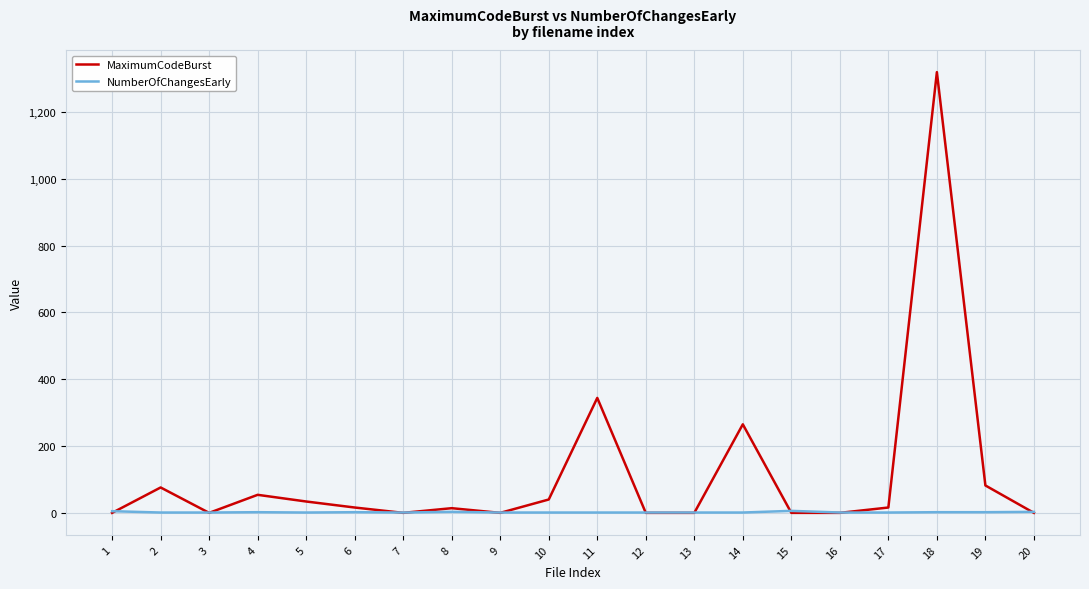

Which series has the largest range (max minus min)?

MaximumCodeBurst